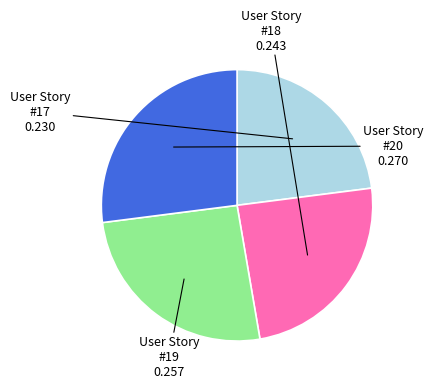

Is there any slice that represents more than half of the pie?

No